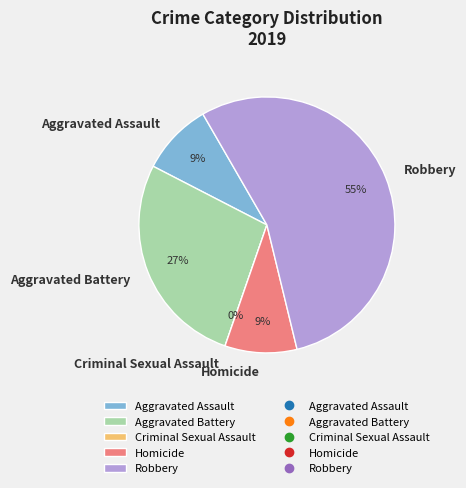

Rank the categories by value from highest to lowest.

Robbery, Aggravated Battery, Aggravated Assault, Homicide, Criminal Sexual Assault